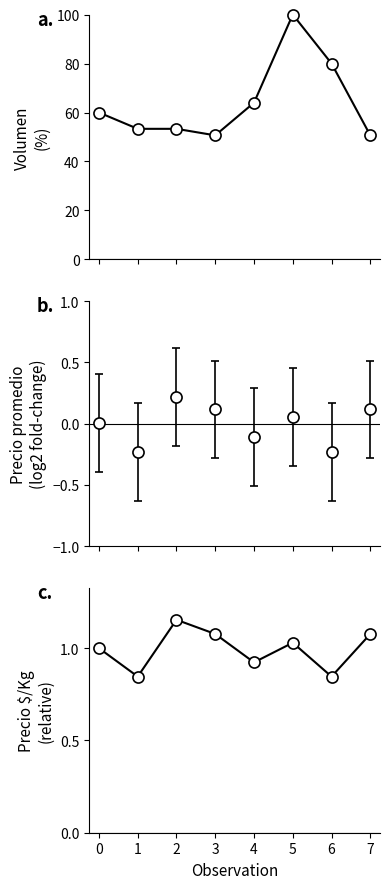

Which label corresponds to the smallest value in the chart?

1